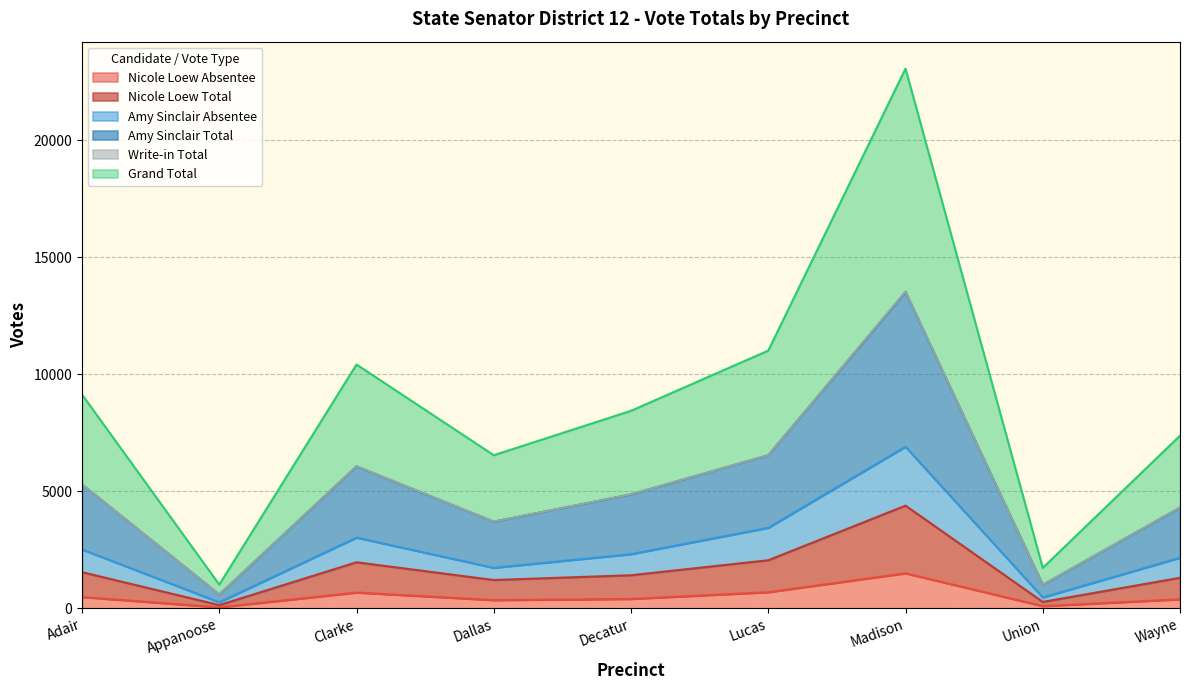

What is the difference between the second highest and minimum values in the Amy Sinclair Absentee series?

3182